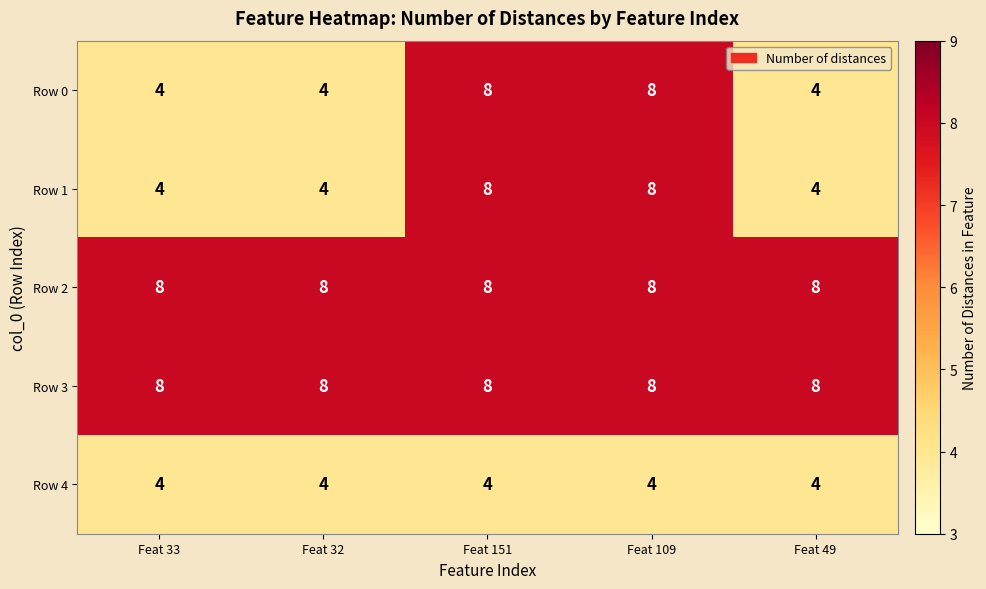

Reading right to left, list all the values displayed in this chart.

Row 0: Feat 49=4	Feat 109=8	Feat 151=8	Feat 32=4	Feat 33=4
Row 1: Feat 49=4	Feat 109=8	Feat 151=8	Feat 32=4	Feat 33=4
Row 2: Feat 49=8	Feat 109=8	Feat 151=8	Feat 32=8	Feat 33=8
Row 3: Feat 49=8	Feat 109=8	Feat 151=8	Feat 32=8	Feat 33=8
Row 4: Feat 49=4	Feat 109=4	Feat 151=4	Feat 32=4	Feat 33=4